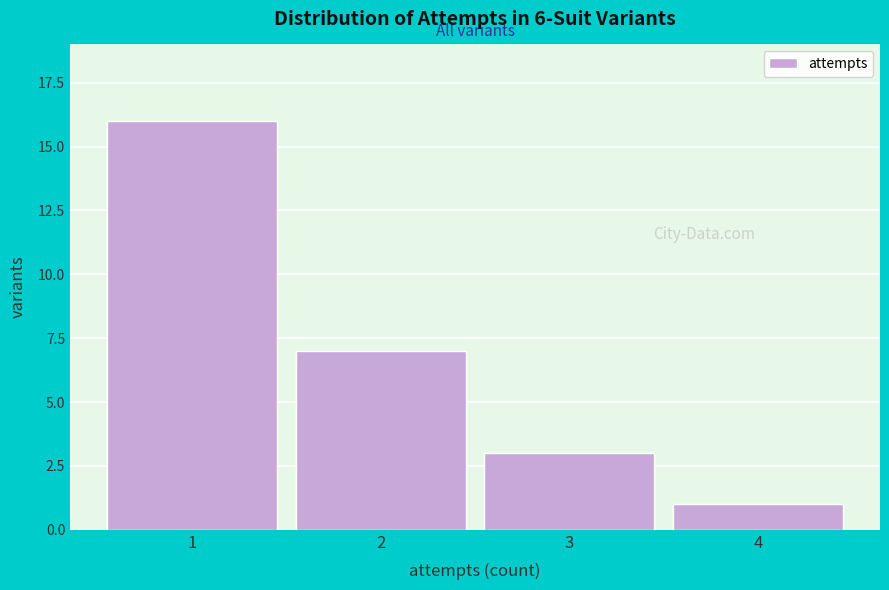

Reading left to right, transcribe all the data shown in this chart.

1=16	2=7	3=3	4=1